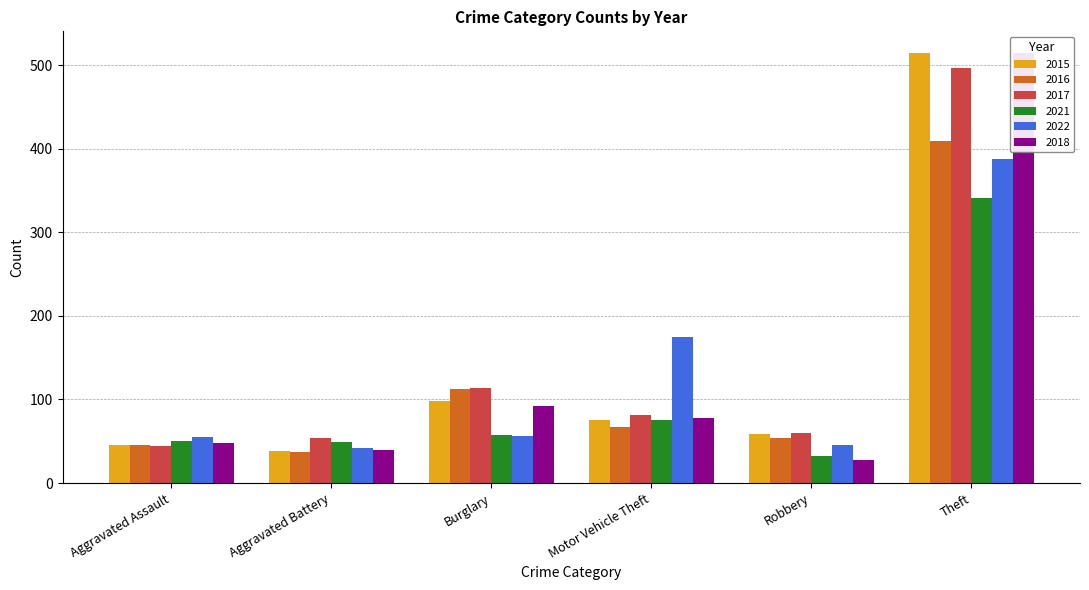

At how many categories does at least one series exceed 355?

1